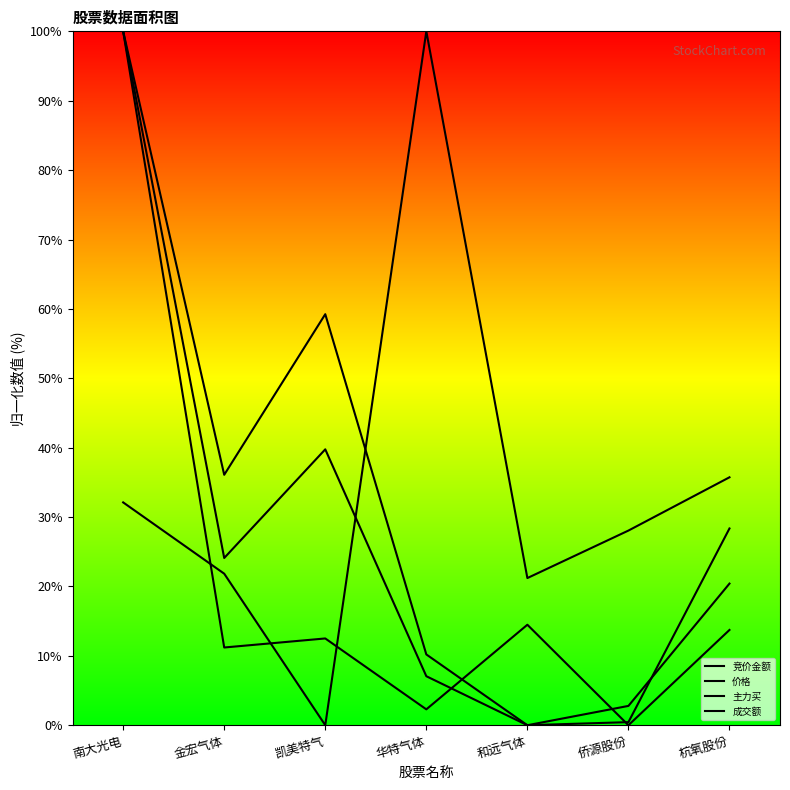

Reading left to right, extract all data points from this chart.

竞价金额: 南大光电=100.0	金宏气体=11.2	凯美特气=12.5	华特气体=2.3	和远气体=14.5	侨源股份=0.0	杭氧股份=13.7
价格: 南大光电=32.1	金宏气体=21.8	凯美特气=0.0	华特气体=100.0	和远气体=21.2	侨源股份=28.1	杭氧股份=35.7
主力买: 南大光电=100.0	金宏气体=24.1	凯美特气=39.8	华特气体=7.1	和远气体=0.0	侨源股份=2.8	杭氧股份=20.4
成交额: 南大光电=100.0	金宏气体=36.1	凯美特气=59.2	华特气体=10.2	和远气体=0.0	侨源股份=0.4	杭氧股份=28.4